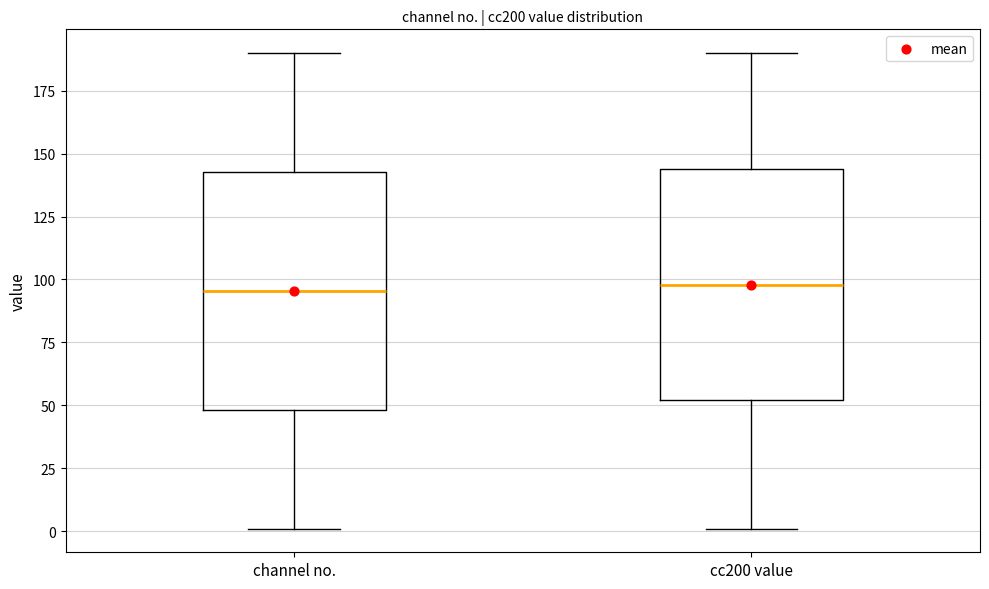

Where does the median line of the box for channel no. sit on the y-axis? The values are not printed on the chart, so give them approximately, as read against the axis.

95